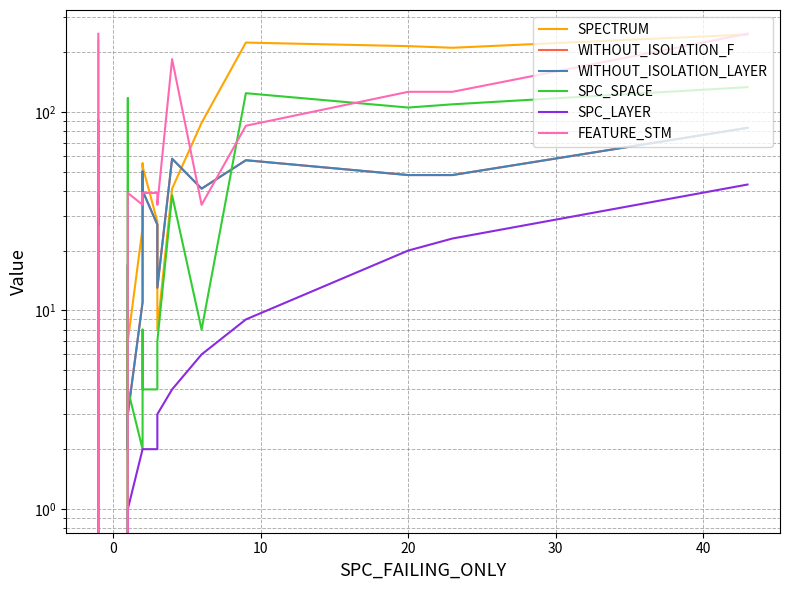

What is the sum of all FEATURE_STM values?

2075